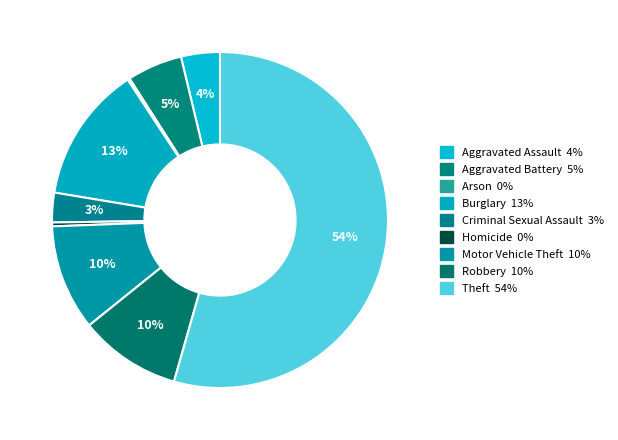

What is the largest slice in the pie chart?

Theft